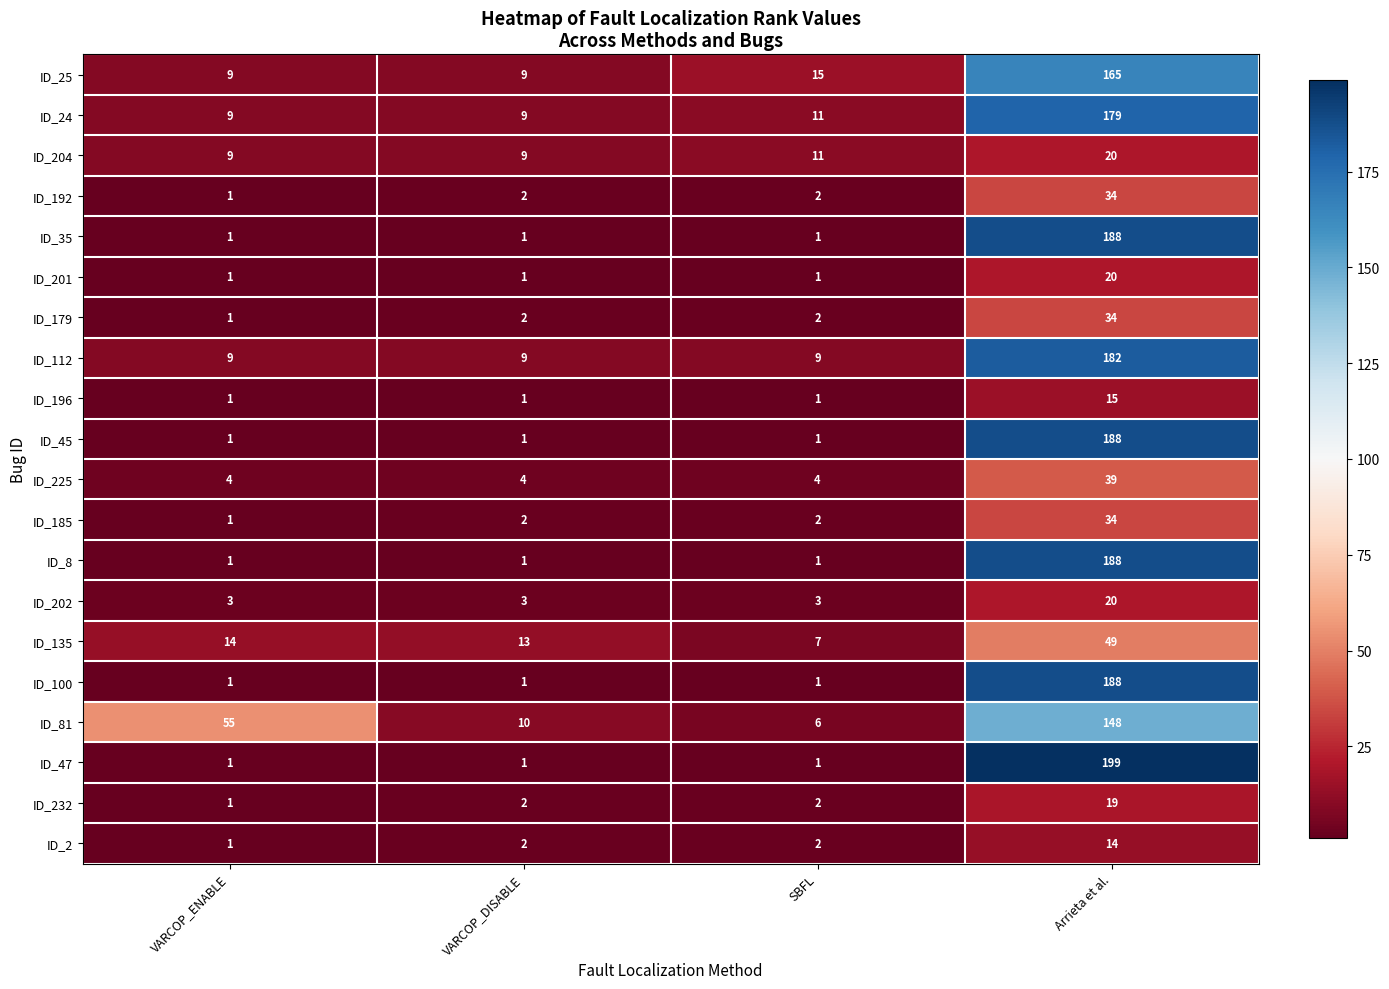

Count the number of categories in the chart.

4